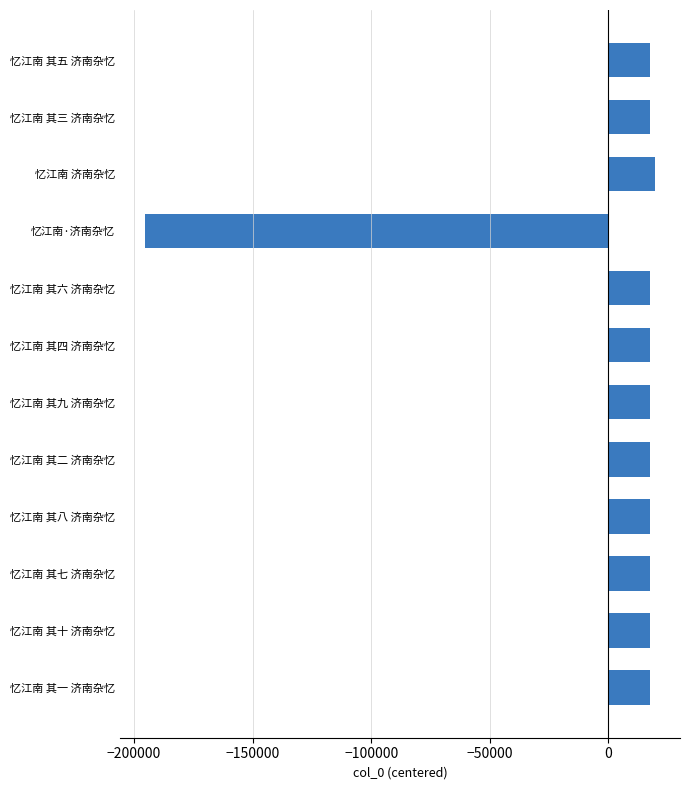

How many data points are less than 17567?

6